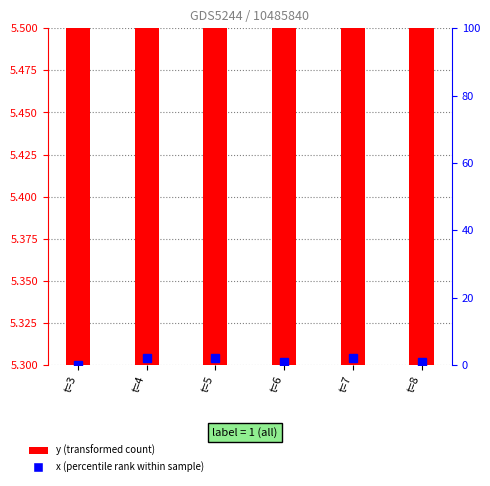

The value of x (percentile rank) at t=6 is 2. True or false?

False